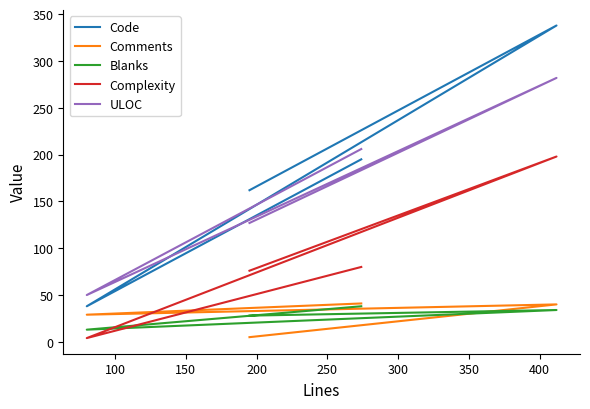

How many values in the Comments series exceed 40?

1